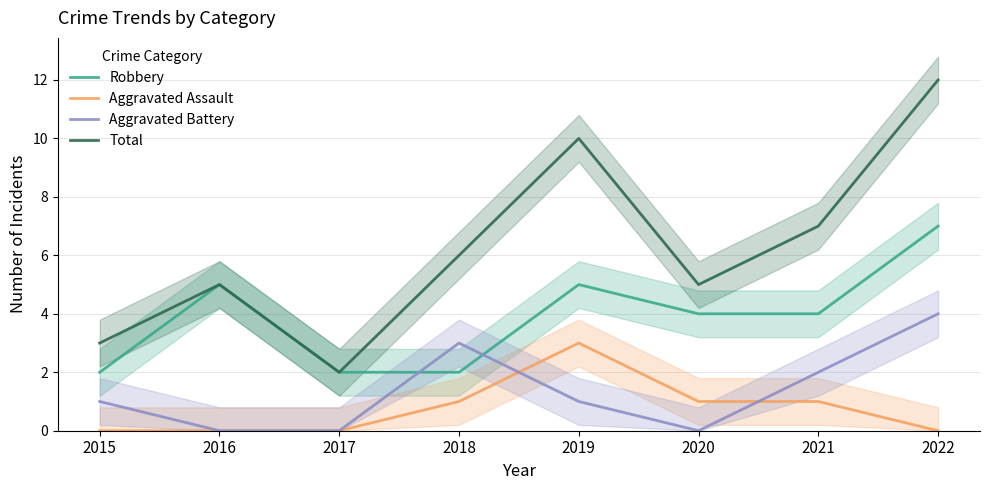

Rank the series at 2020 from highest to lowest value.

Total, Robbery, Aggravated Assault, Aggravated Battery